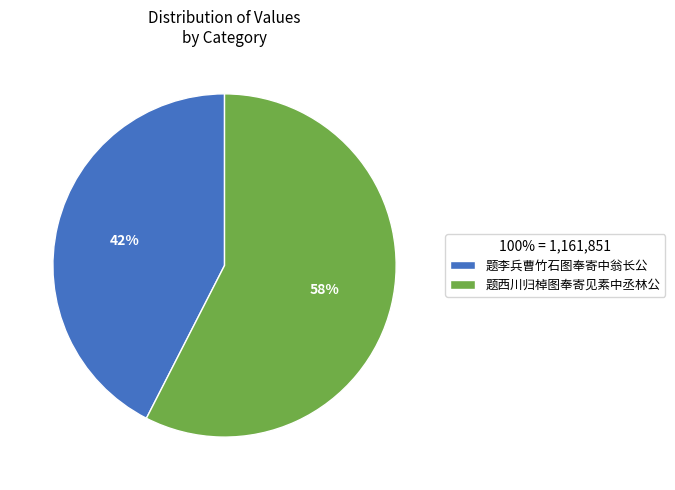

To the nearest percent, what portion does 题李兵曹竹石图奉寄中翁长公 represent?

42%